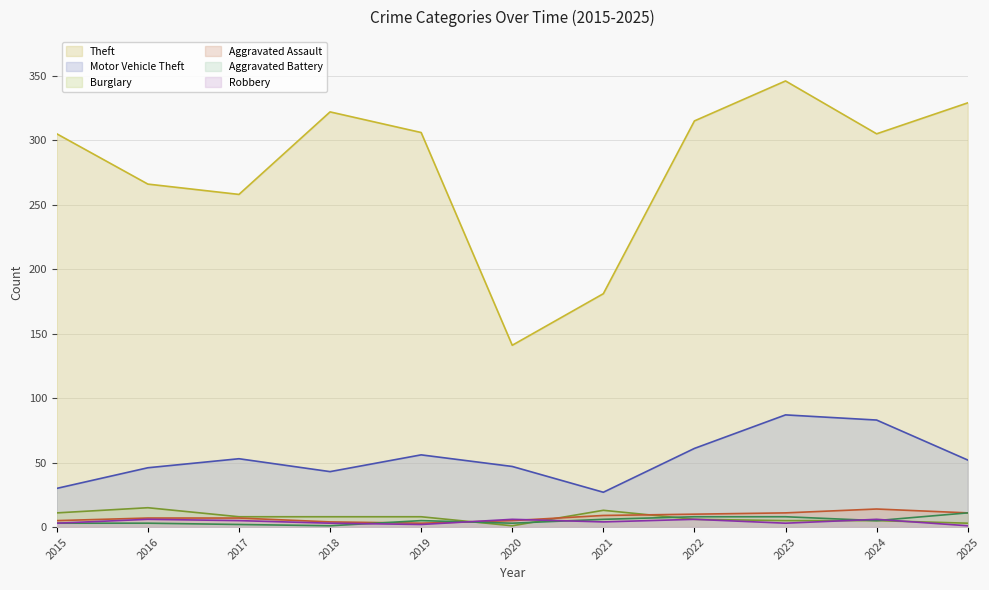

Reading left to right, list all the values displayed in this chart.

Theft: 305	266	258	322	306	141	181	315	346	305	329
Motor Vehicle Theft: 30	46	53	43	56	47	27	61	87	83	52
Burglary: 11	15	8	8	8	1	13	6	5	5	3
Aggravated Assault: 5	7	7	4	3	5	9	10	11	14	11
Aggravated Battery: 3	3	2	1	5	3	6	8	8	5	11
Robbery: 3	6	5	3	2	6	4	6	3	6	1